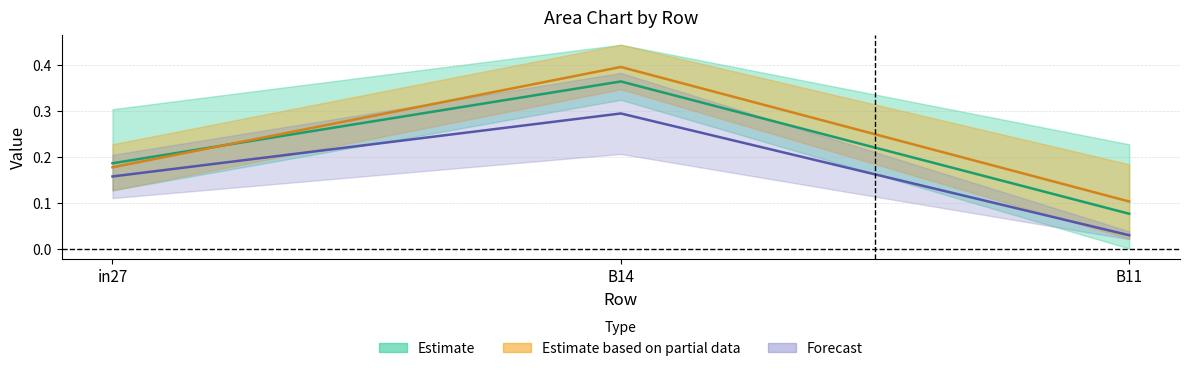

What is the label of the 1st point from the left?

in27